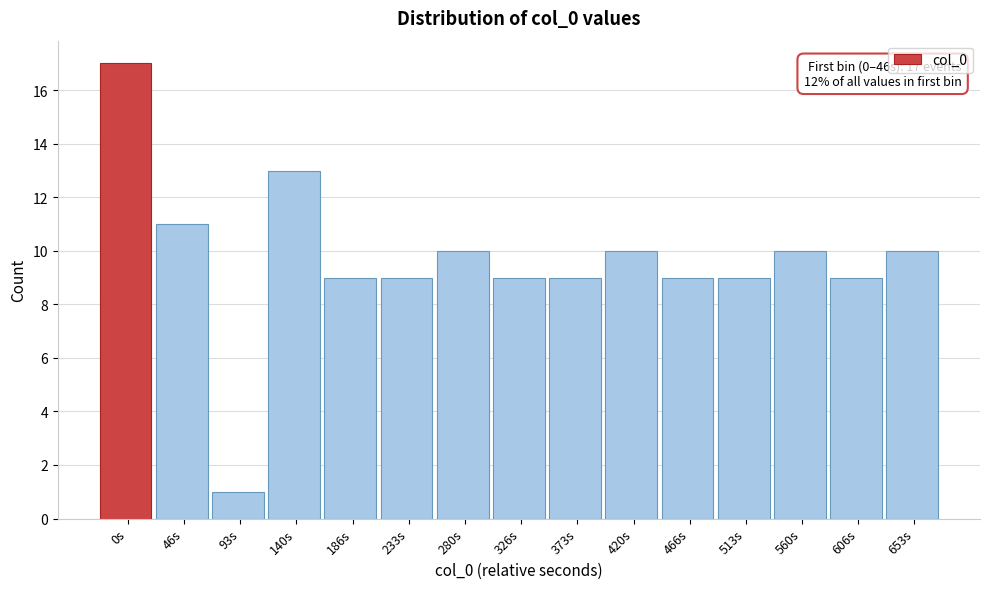

Reading left to right, what are all the values shown in this chart?

0s=17	46s=11	93s=1	140s=13	186s=9	233s=9	280s=10	326s=9	373s=9	420s=10	466s=9	513s=9	560s=10	606s=9	653s=10